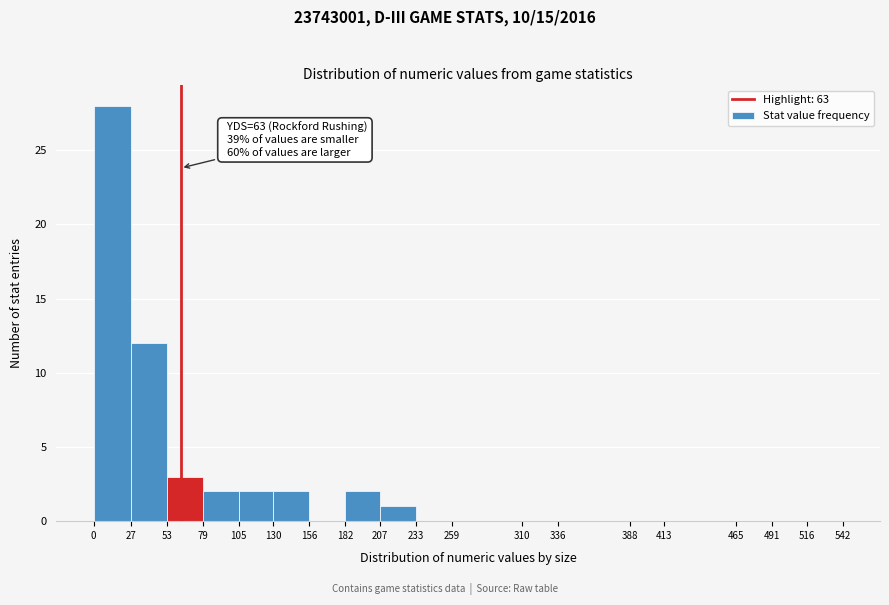

Over which range of the x-axis is the bar tallest?

0 to 27